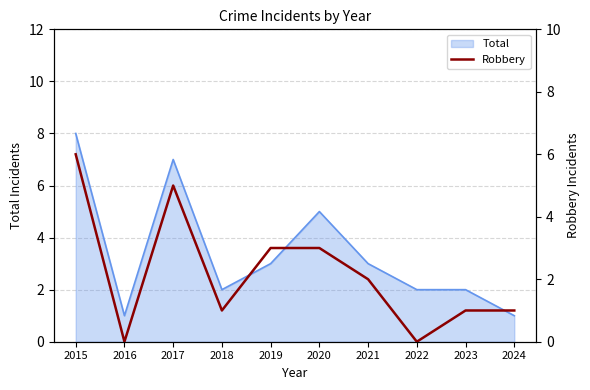

Is it true that Total equals 2 at 2018?

True